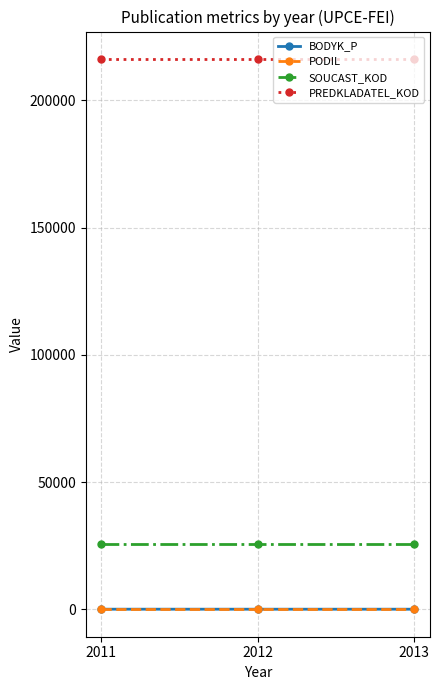

What is the sum of all SOUCAST_KOD values?

76590.0